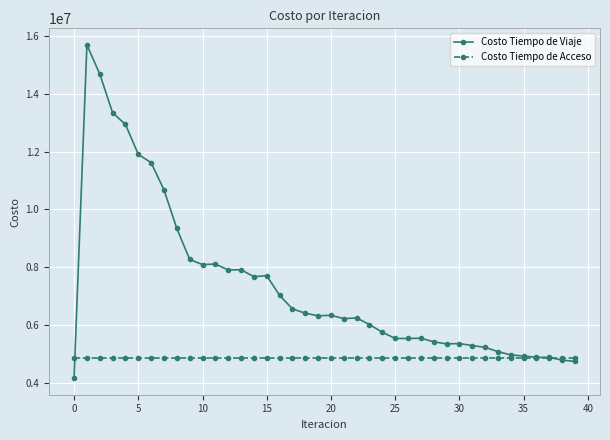

At how many categories does at least one series exceed 13098949?

3